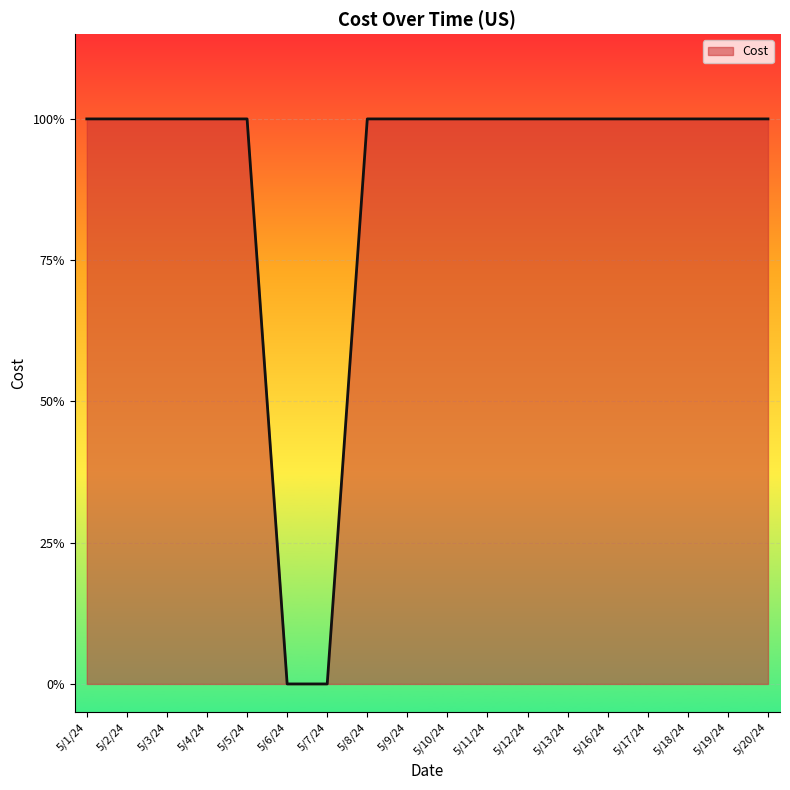

True or false: the data shows 1 at 5/12/24.

True